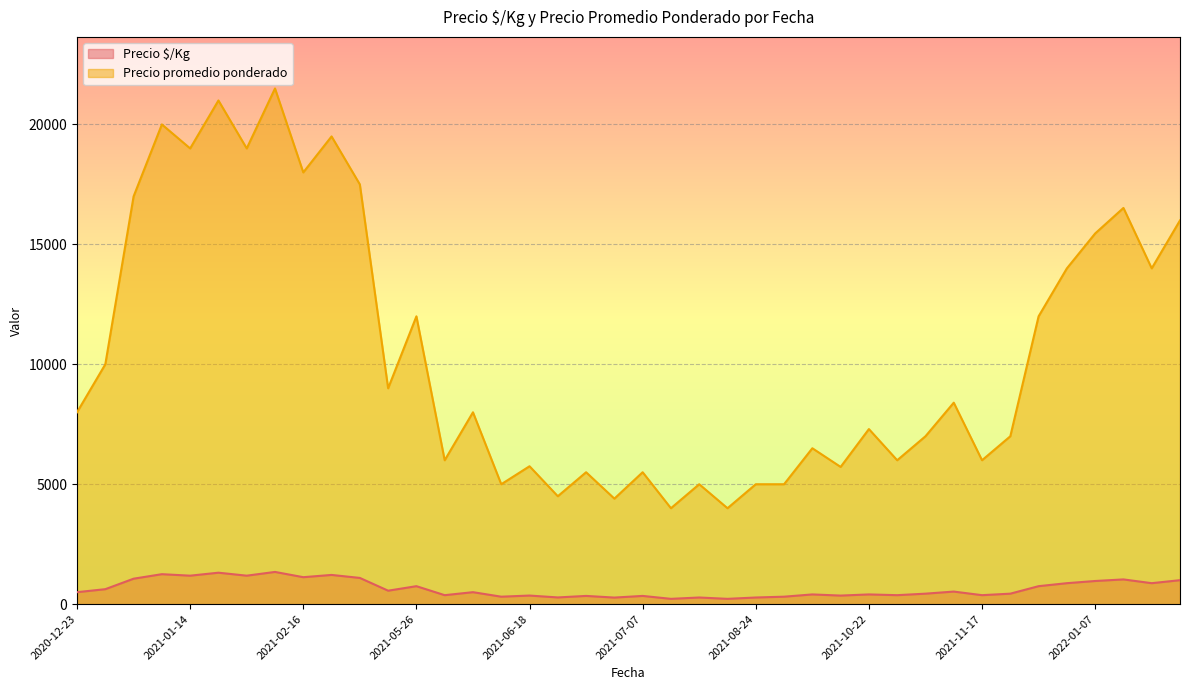

What is the maximum value for Precio $/Kg?

1344